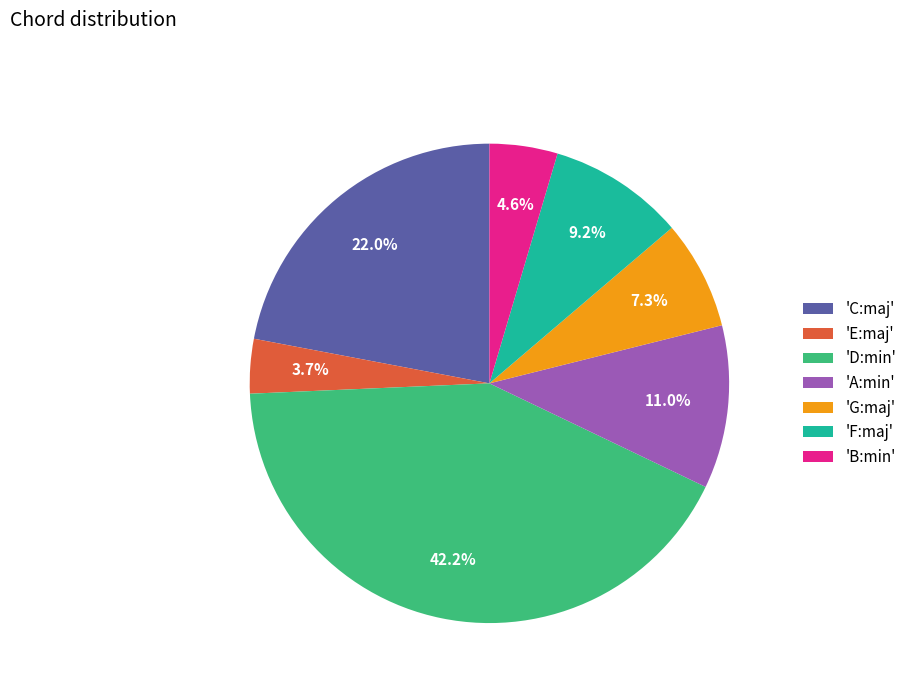

Do 'B:min' and 'E:maj' together represent more than half of the pie?

No